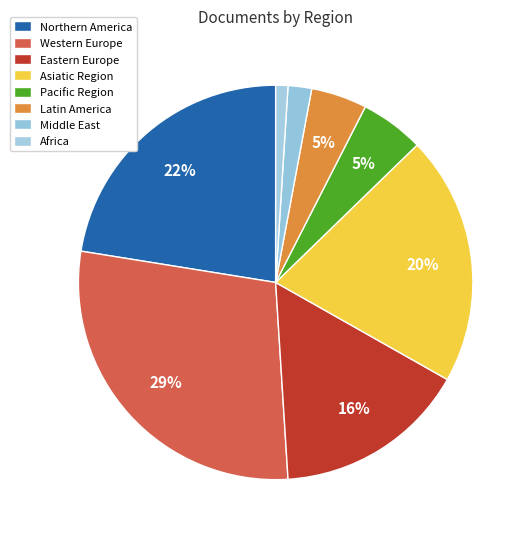

To the nearest percent, what is the average slice percentage?

12%